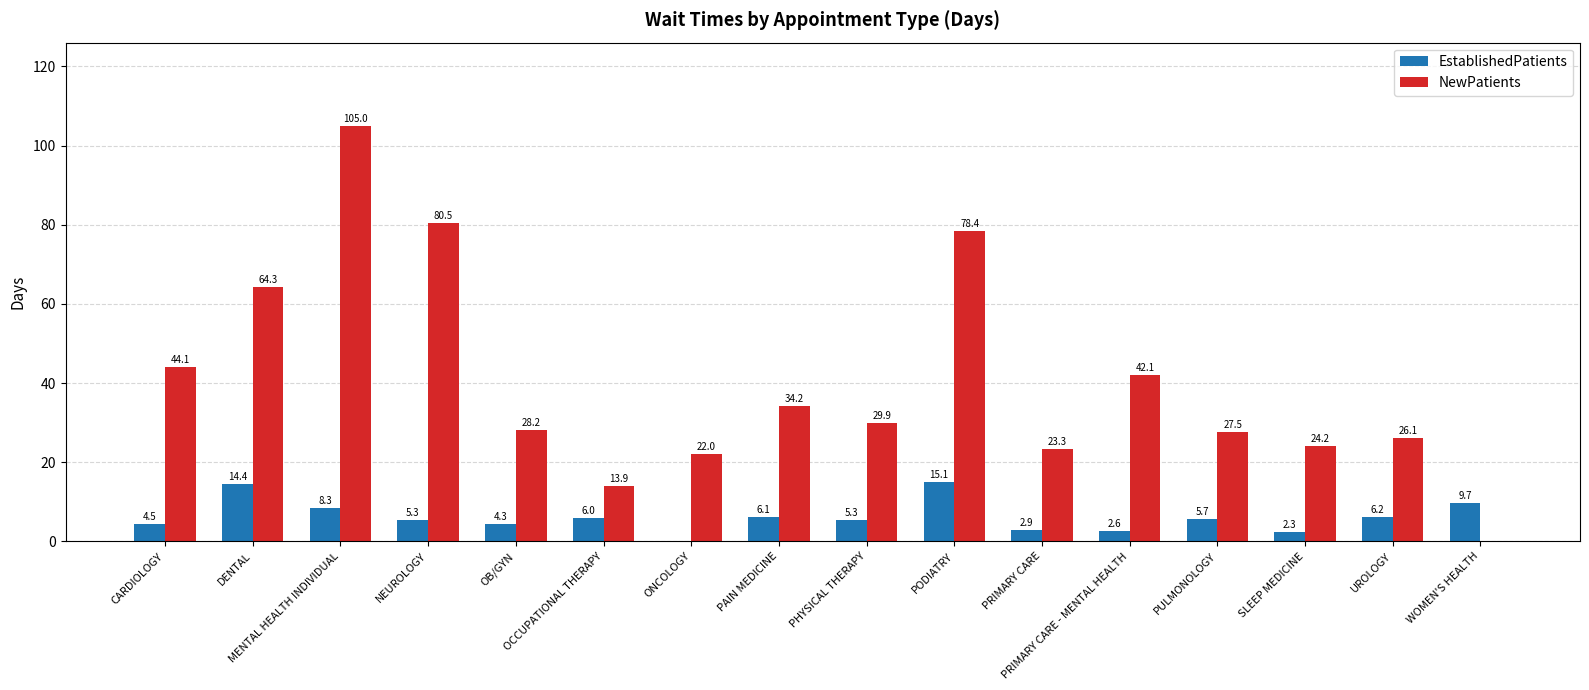

What is the sum of all EstablishedPatients values?

98.7